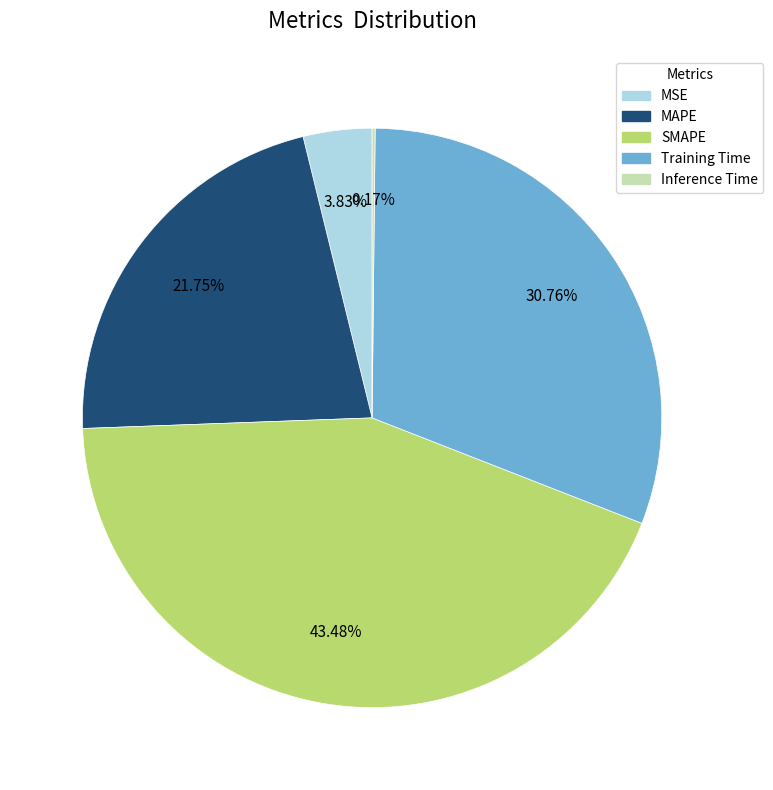

Which category has the biggest portion of the pie?

SMAPE